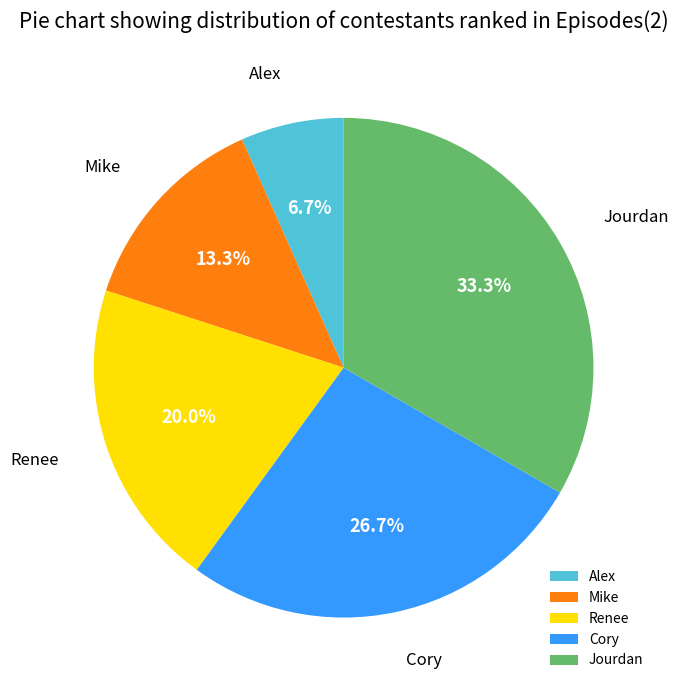

To the nearest percent, what portion does Cory represent?

27%